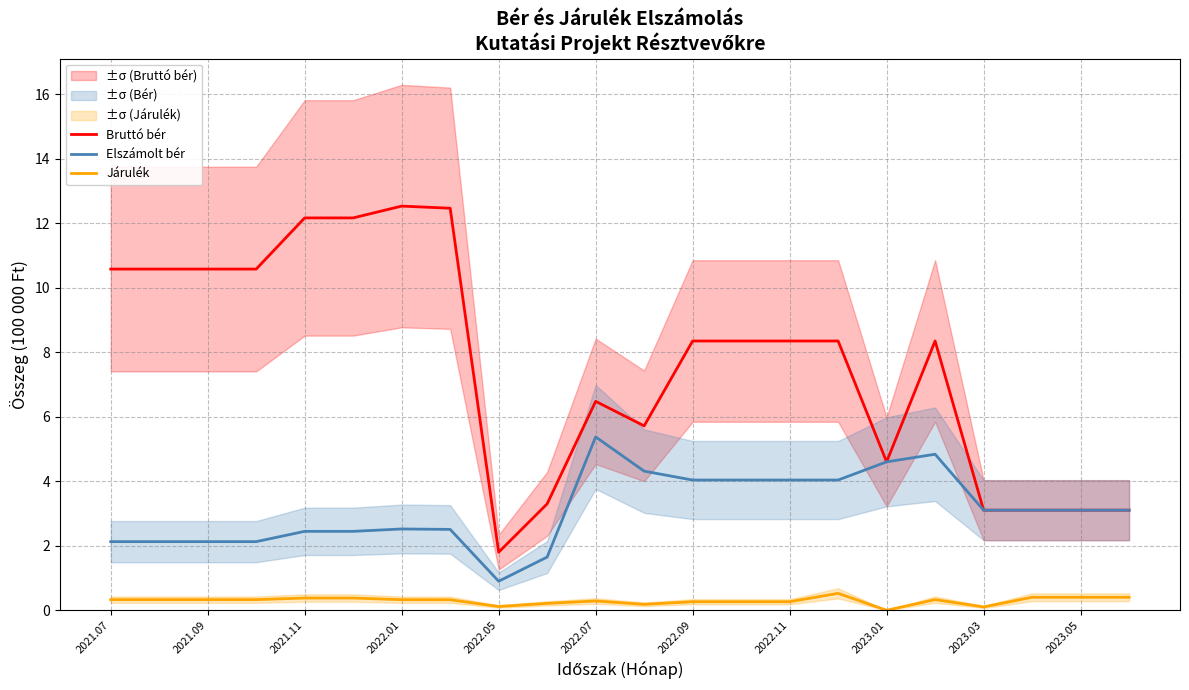

The Bruttó bér series shows 18.9 at 2021.07. True or false?

False